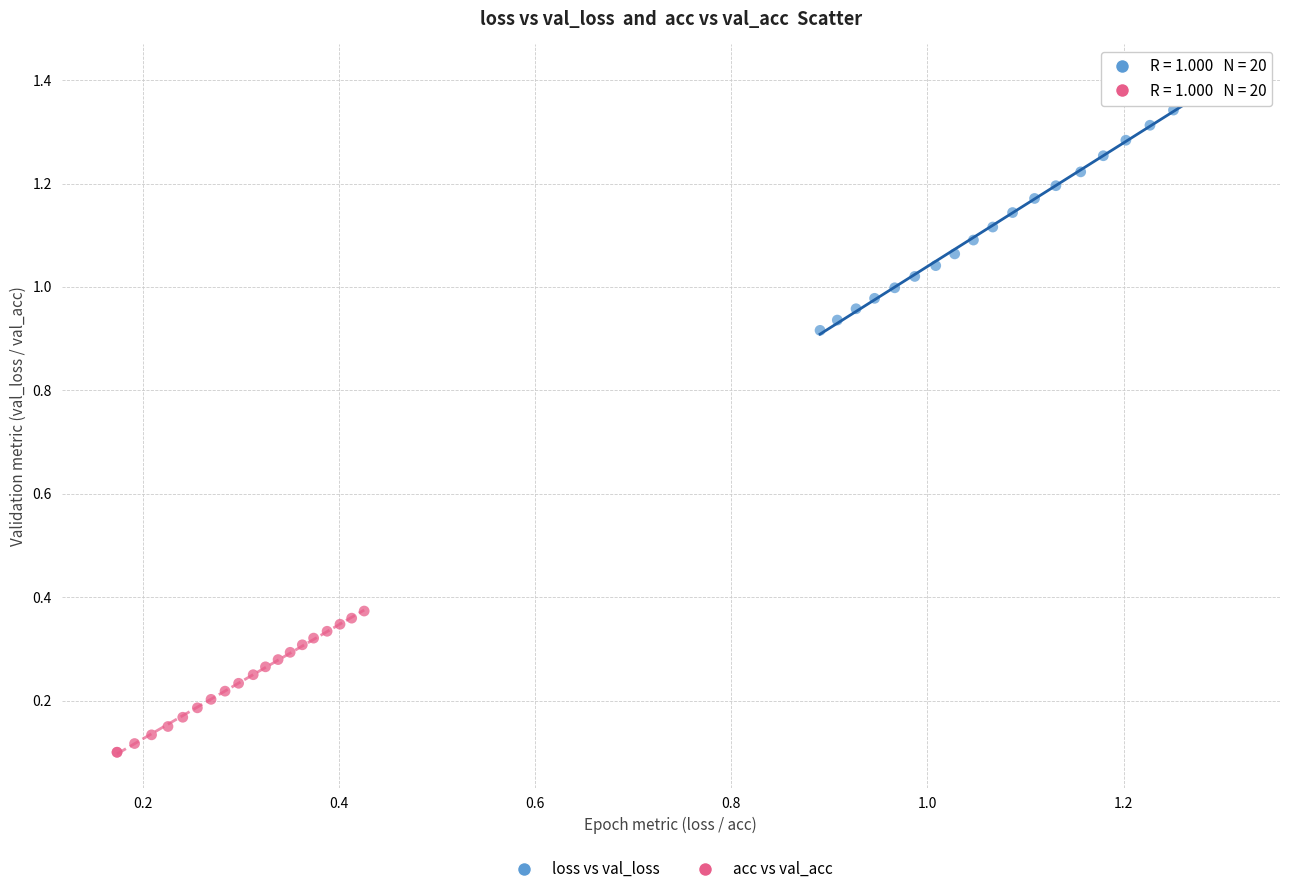

Which series reaches the minimum Y coordinate?

acc vs val_acc